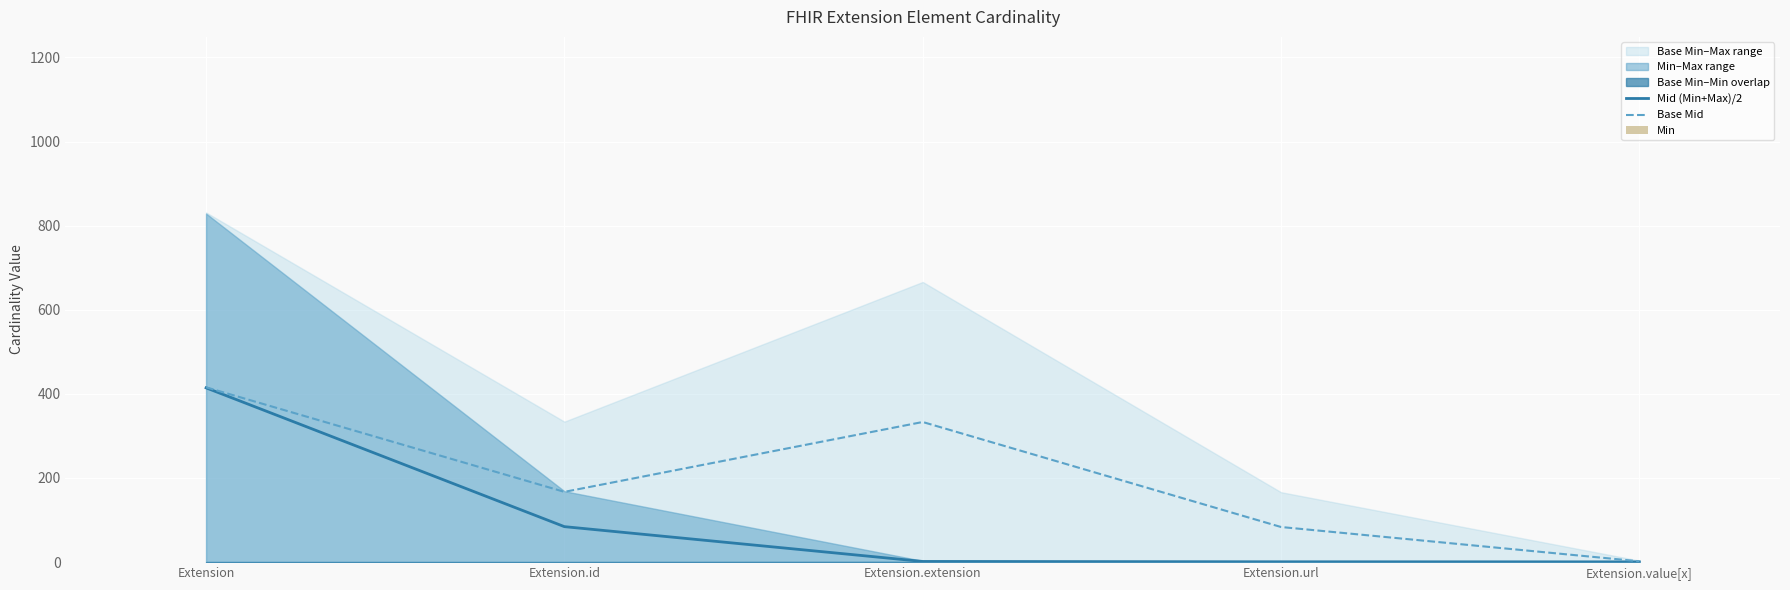

True or false: Base Mid has a value of 83.4 at Extension.url.

True